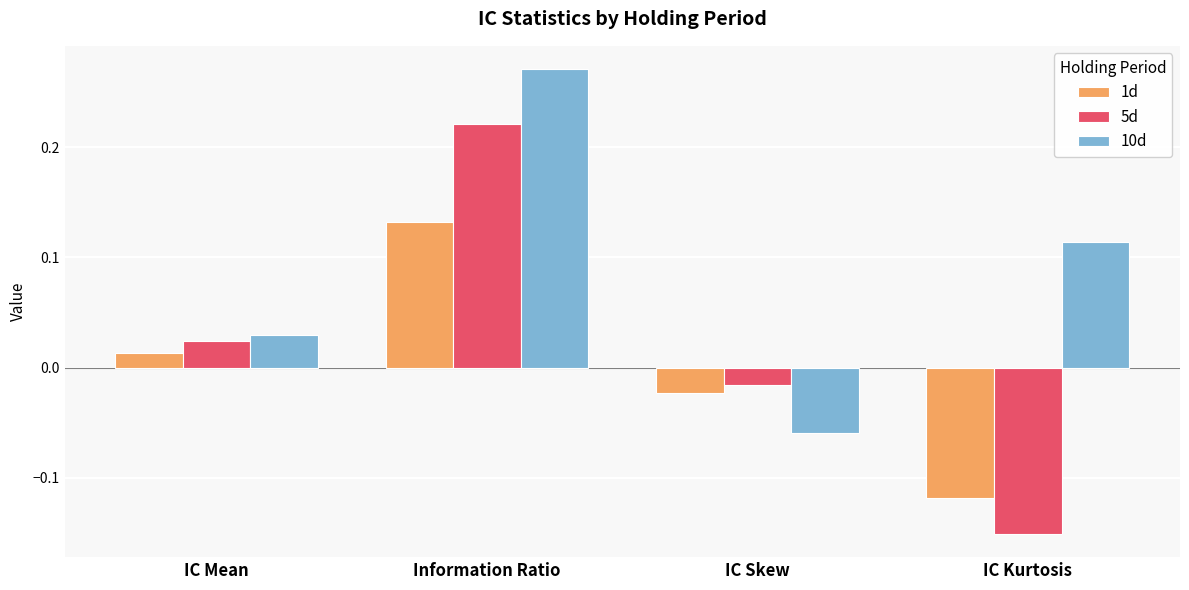

Which series has the largest range (max minus min)?

5d